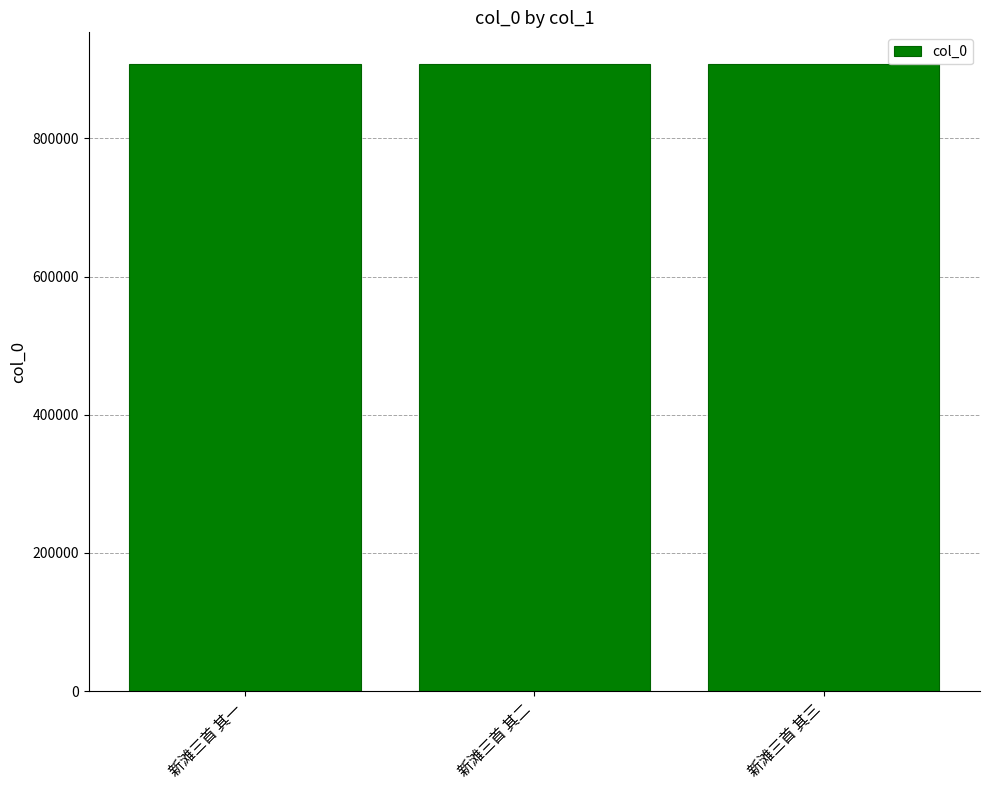

Read the value at 新滩三首 其一.

907971